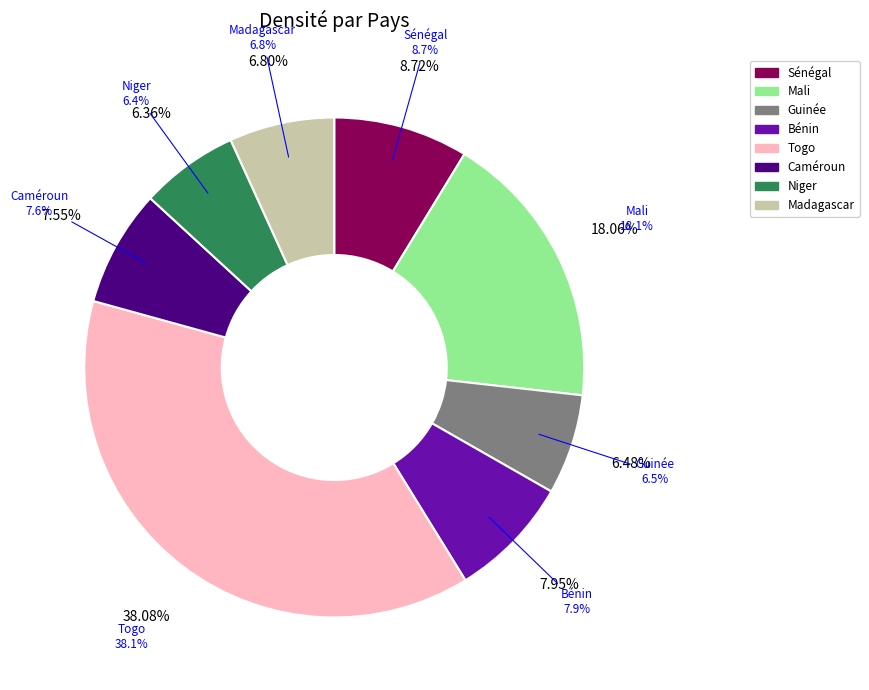

Between Mali and Sénégal, which is larger?

Mali